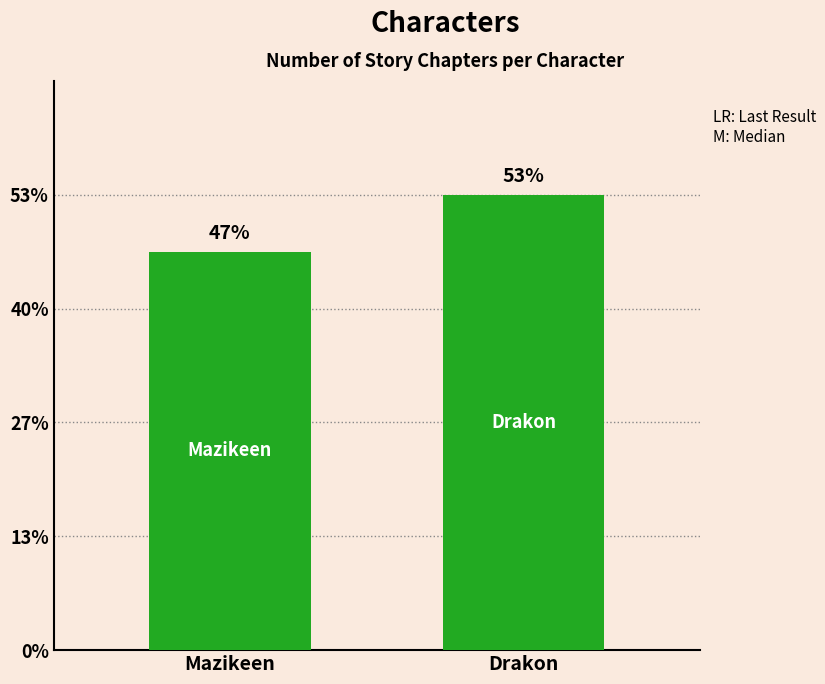

Reading left to right, list all the values displayed in this chart.

Mazikeen=7	Drakon=8